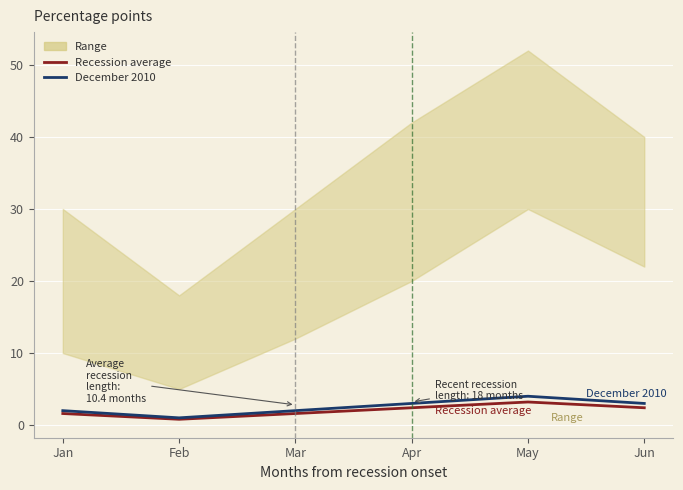

Is it true that Recession average equals 1.1 at Feb?

False